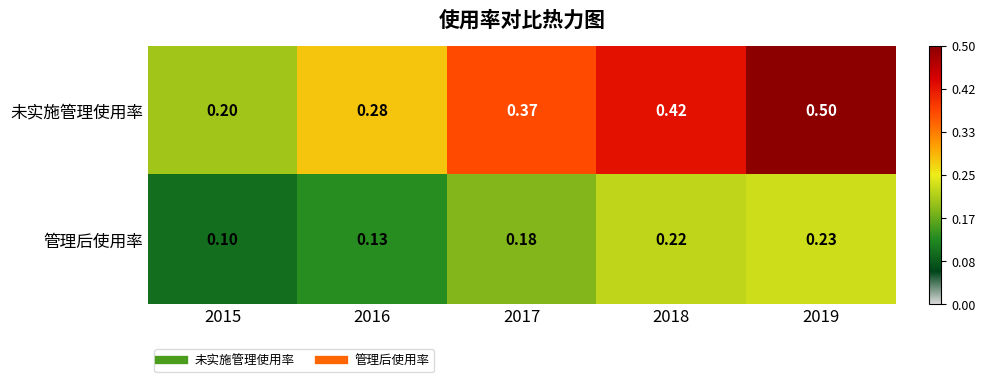

How many series are shown in this chart?

2